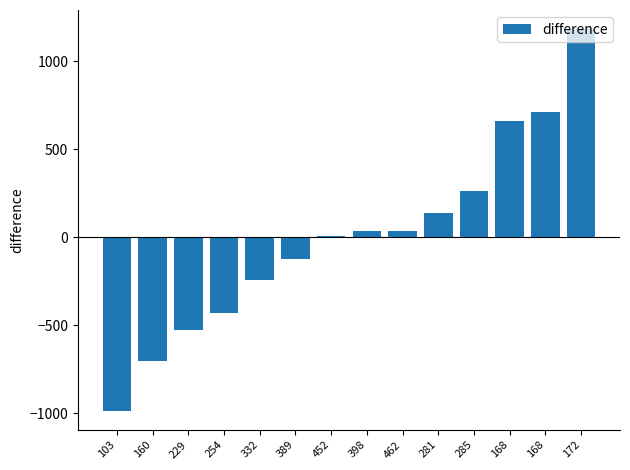

Rank the categories by value from highest to lowest.

172, 168, 168, 285, 281, 462, 398, 452, 389, 332, 254, 229, 160, 103